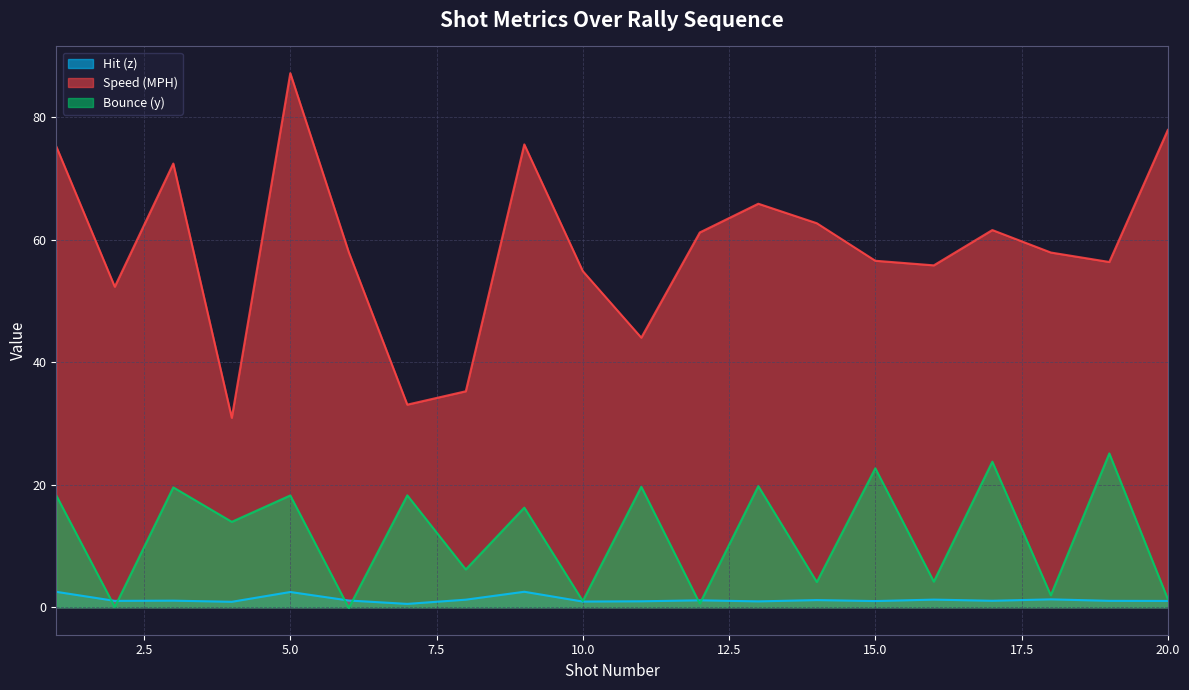

List the series in order of their overall mean, highest first.

Speed (MPH), Bounce (y), Hit (z)